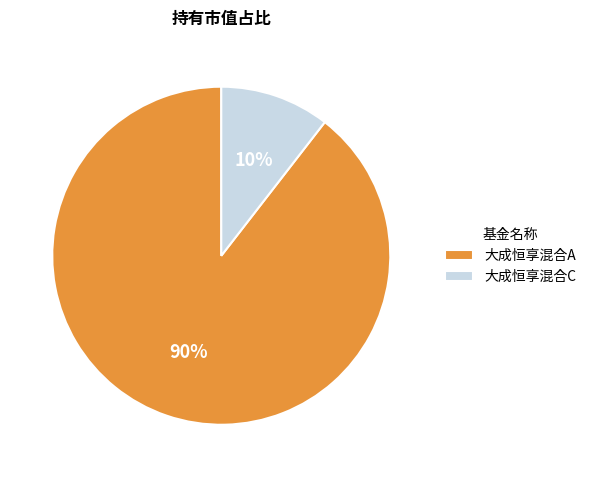

How many slices are in this pie chart?

2